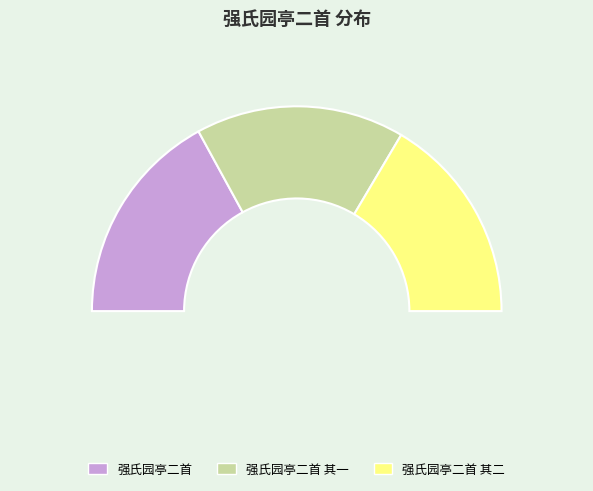

Does 强氏园亭二首 其一 account for over 50% of the chart?

No